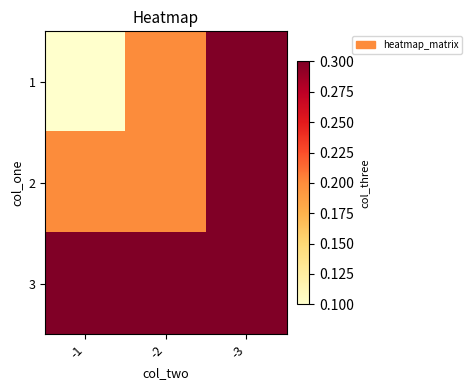

What is the difference between the highest and lowest values at -1?

0.2